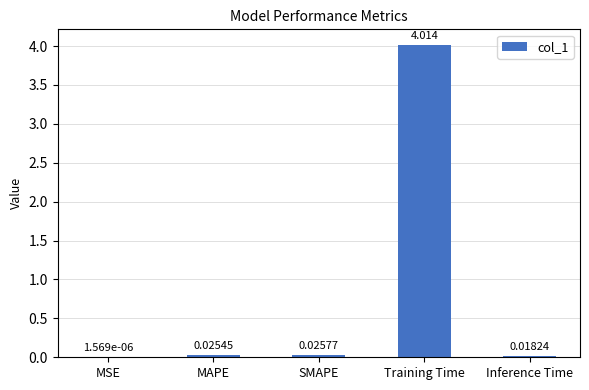

Which label corresponds to the largest value in the chart?

Training Time